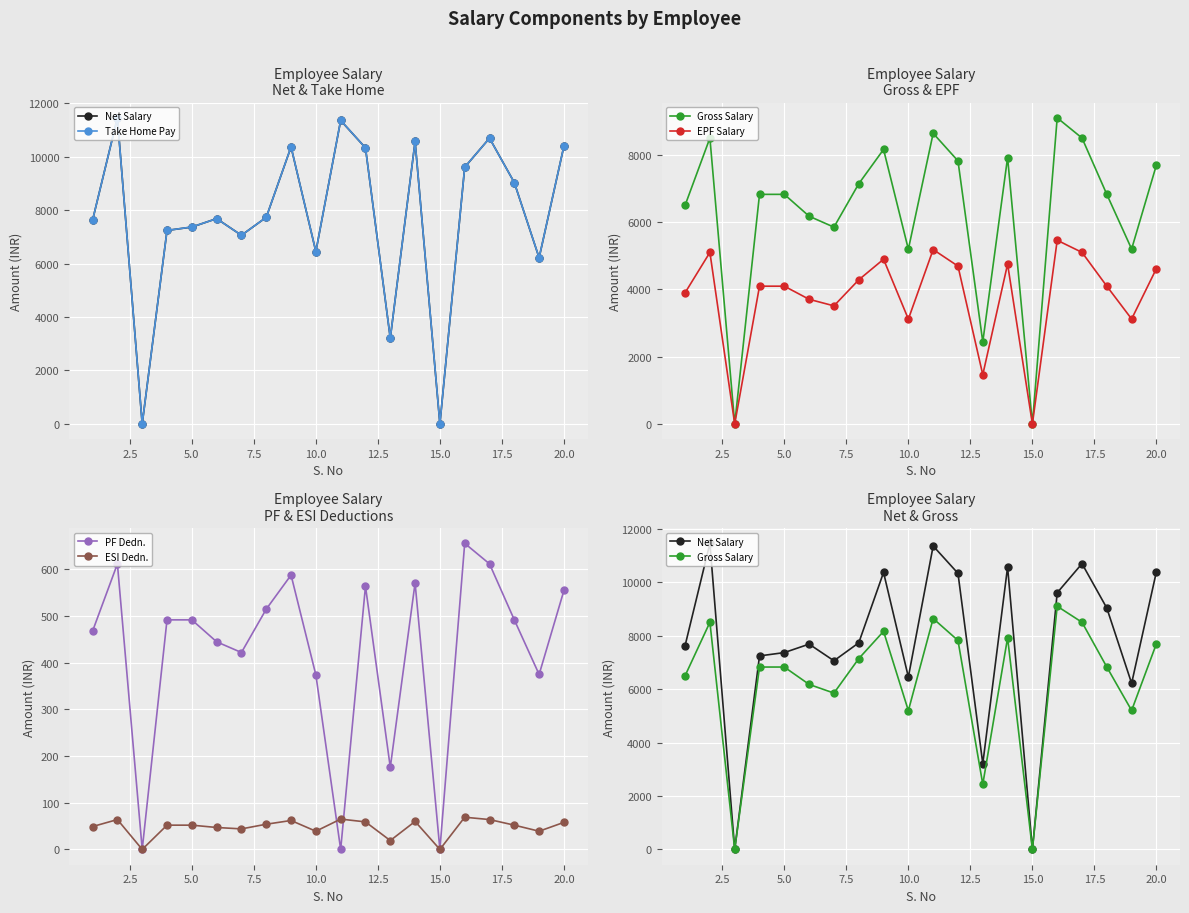

True or false: EPF Salary and Net Salary cross at least once.

False